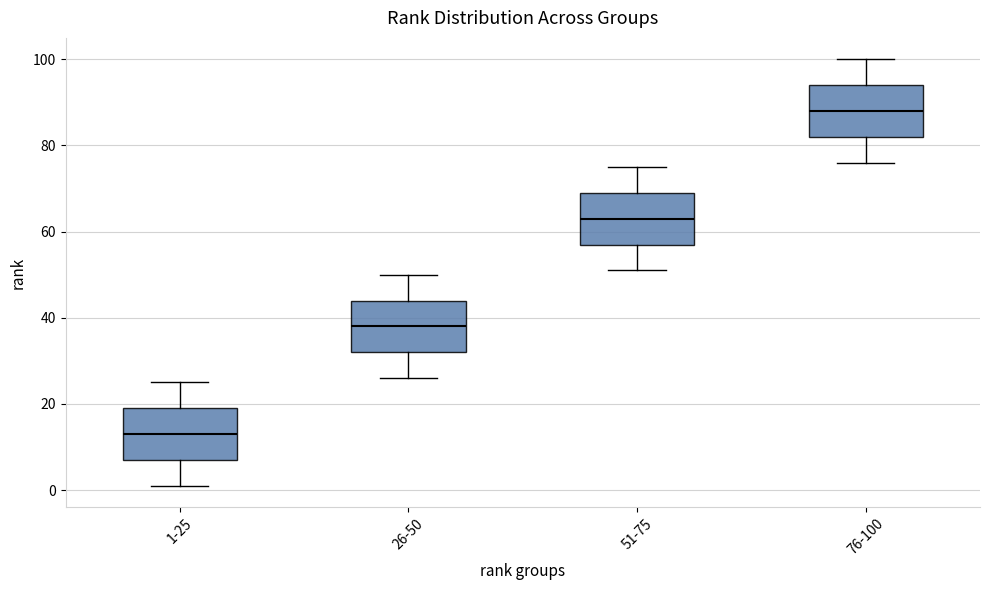

Where is the lower edge of the box for 76-100 on the y-axis? The values are not printed on the chart, so give them approximately, as read against the axis.

82